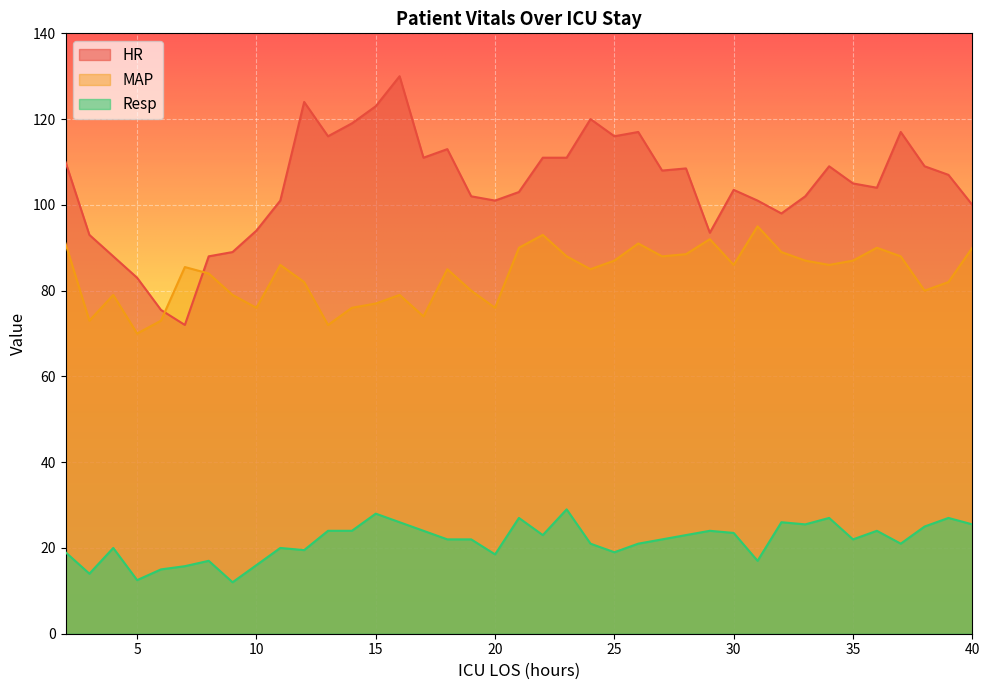

Which series has the largest range (max minus min)?

HR